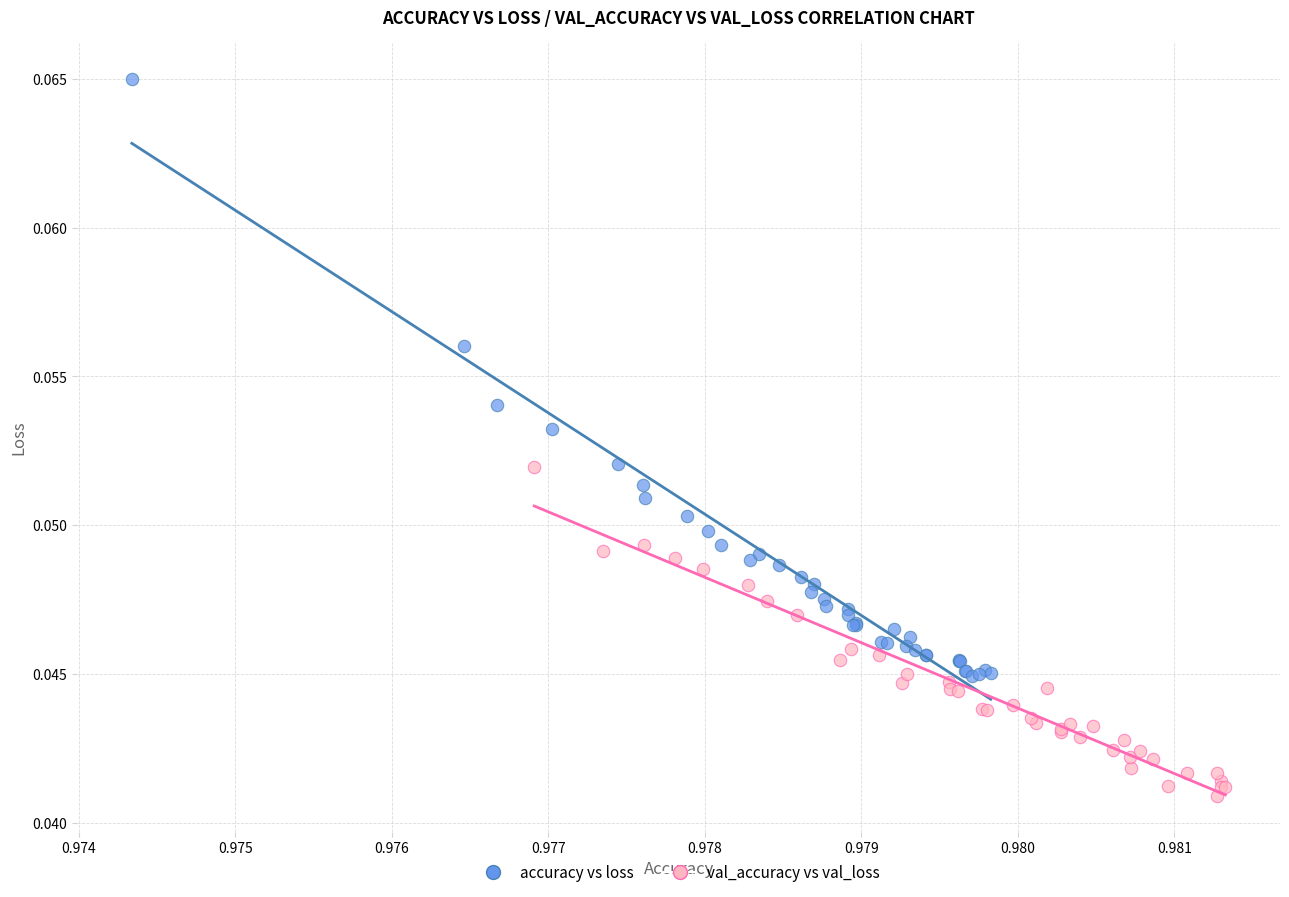

What are all the series names shown in the legend?

accuracy vs loss, val_accuracy vs val_loss